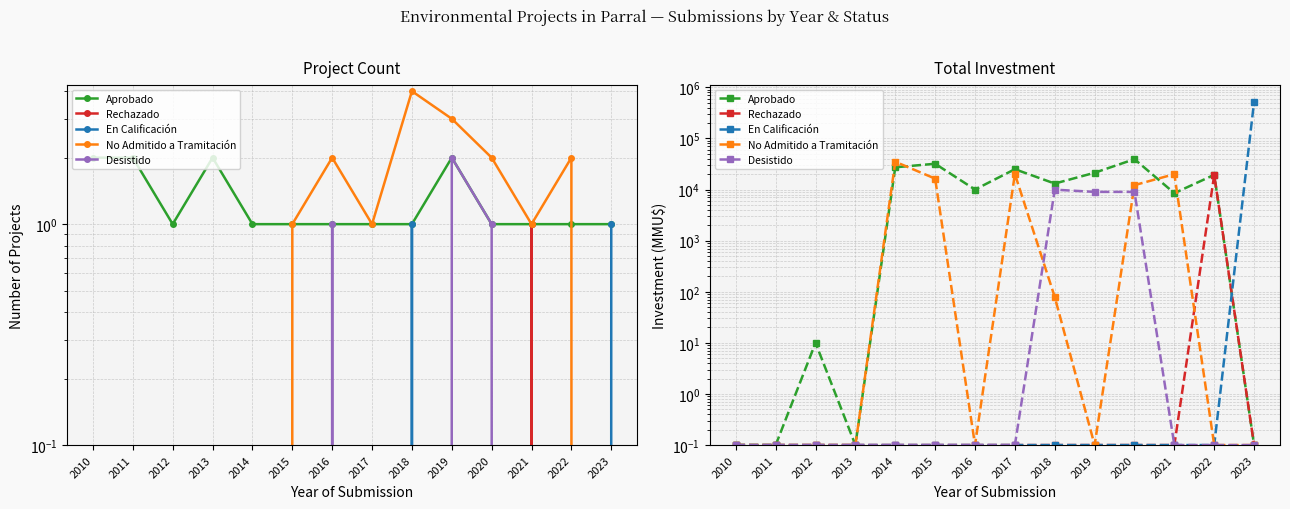

What is the difference between the maximum and second lowest values in the Aprobado series?

39324.9